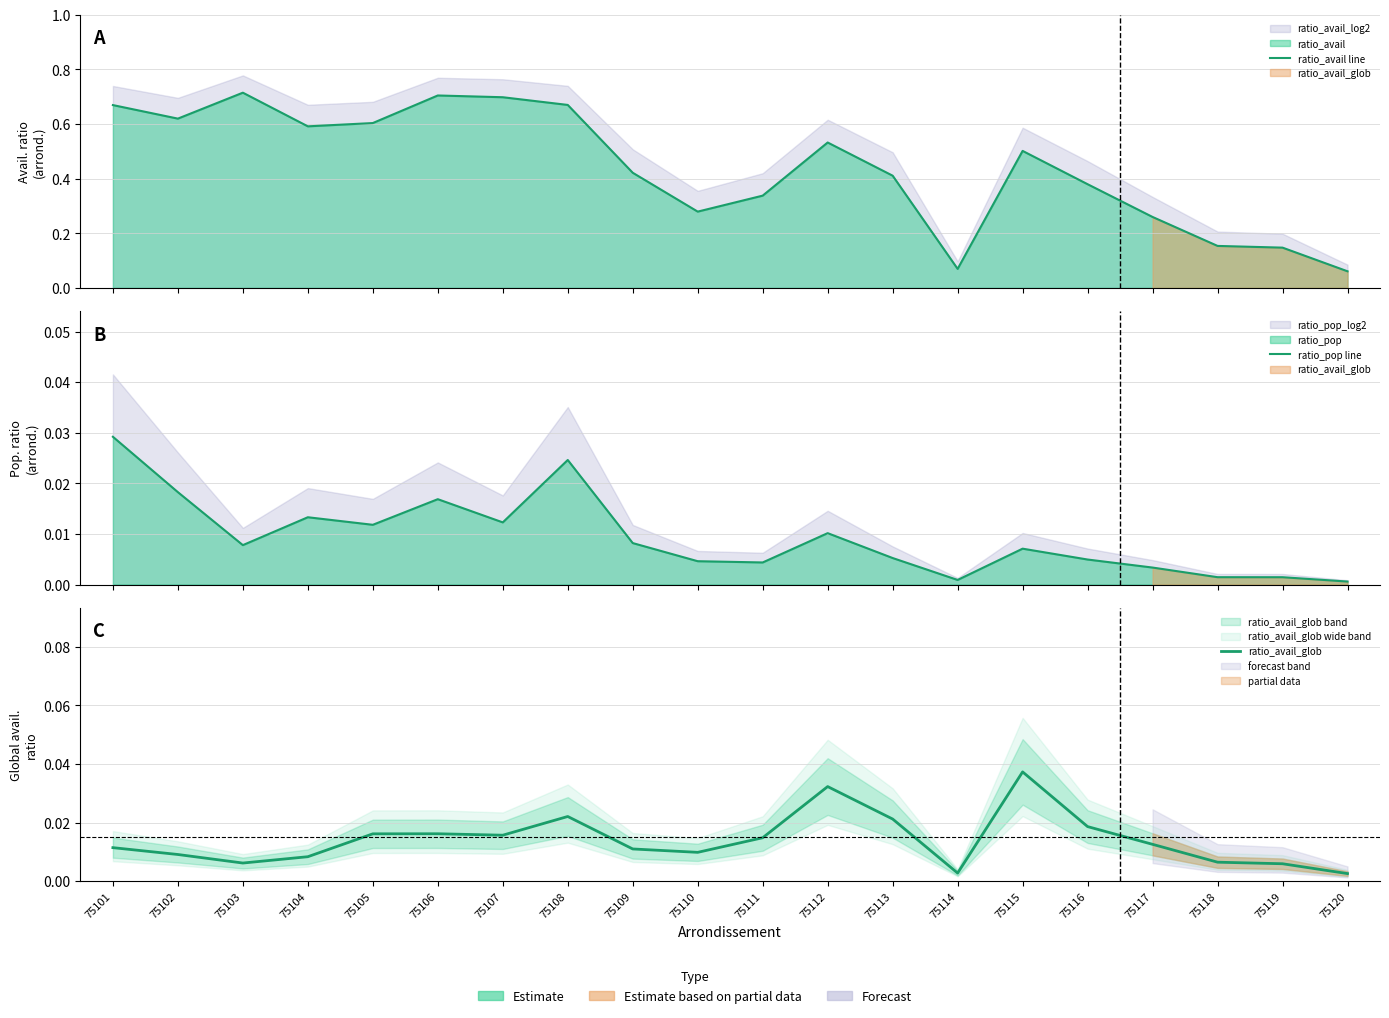

At which category does ratio_avail line reach its first local valley?

75102